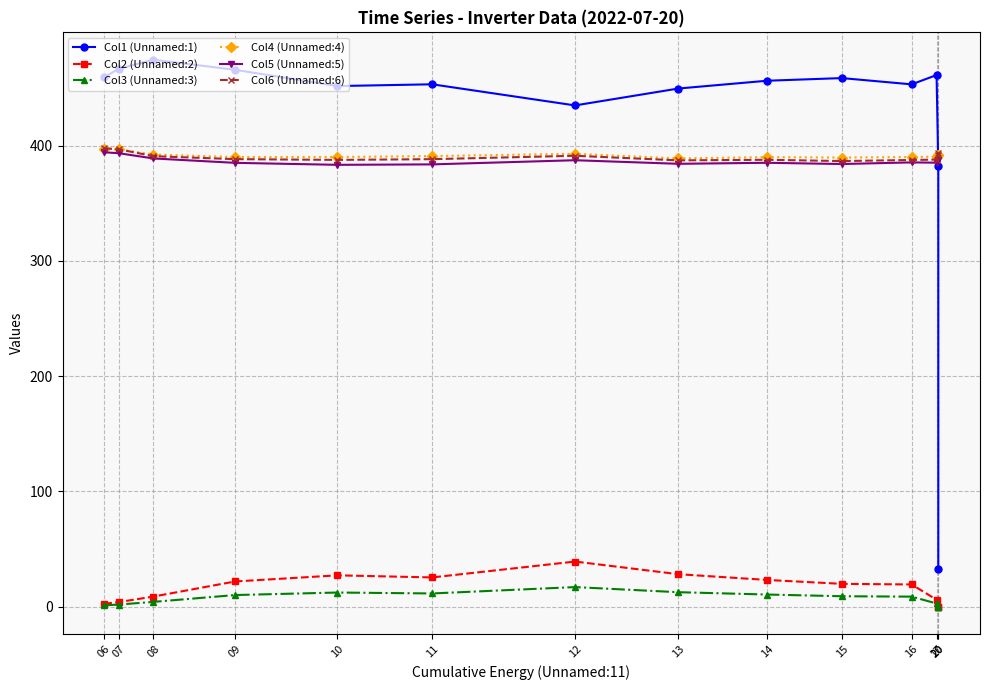

Where does the Col1 (Unnamed:1) series first go above 456?

06